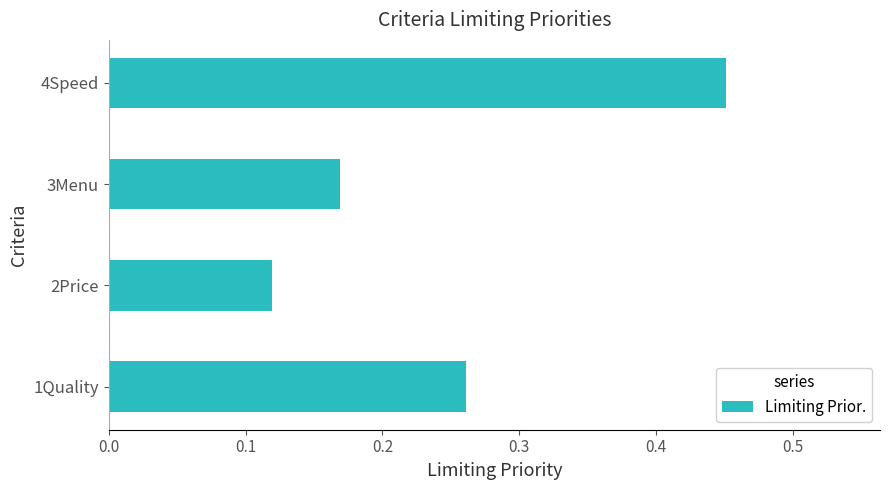

At which category does the chart reach its peak across all series?

4Speed